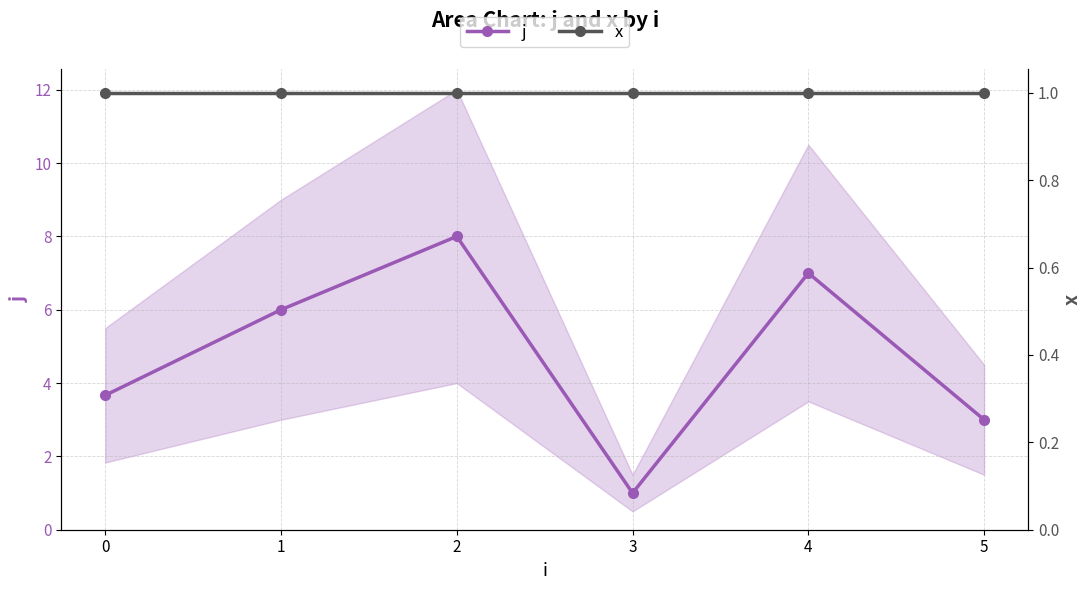

At 5, list the series in order from smallest to largest.

x, j